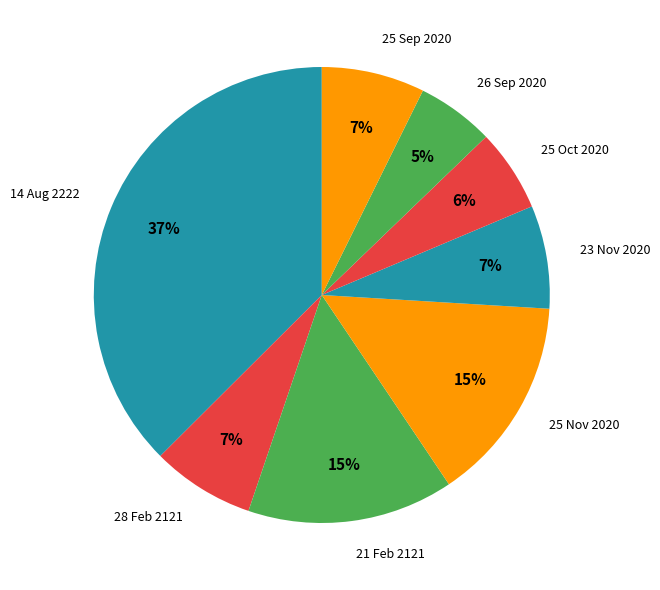

Between 21 Feb 2121 and 25 Oct 2020, which is larger?

21 Feb 2121